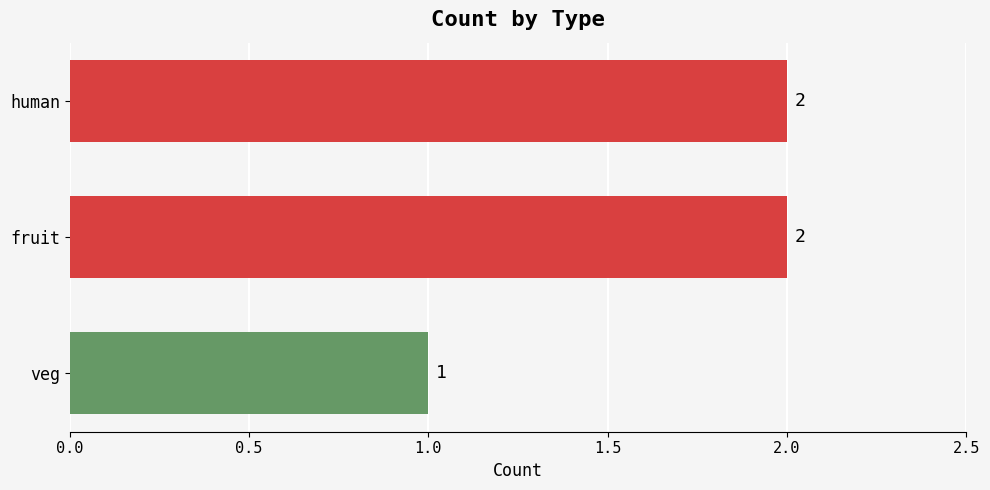

How many values are between 1 and 2?

3